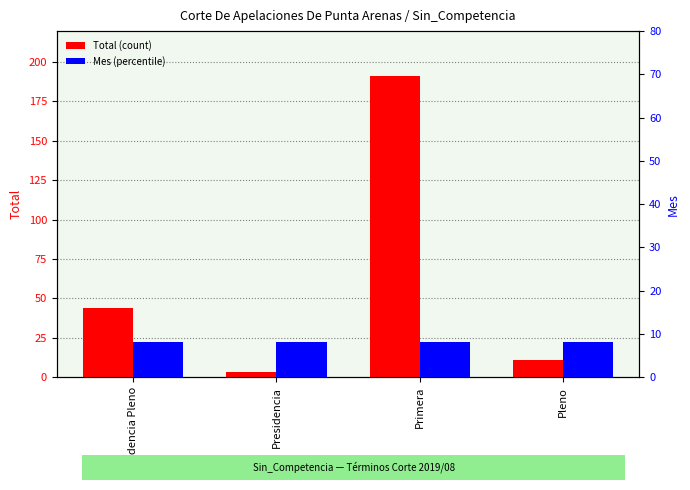

Rank the series at Primera from highest to lowest value.

Total (count), Mes (percentile)